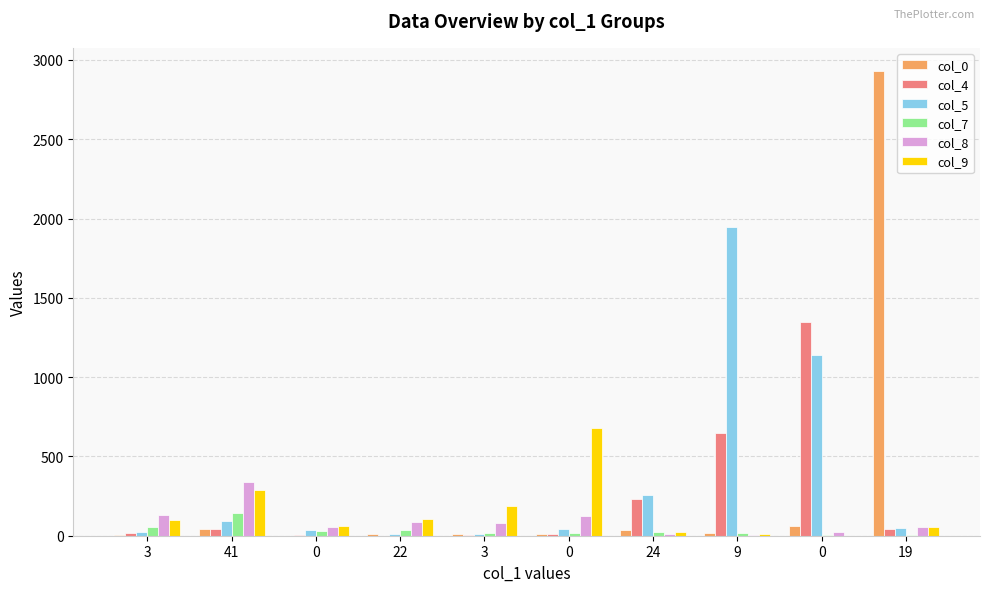

What is the difference between the highest and lowest values at 41?

293